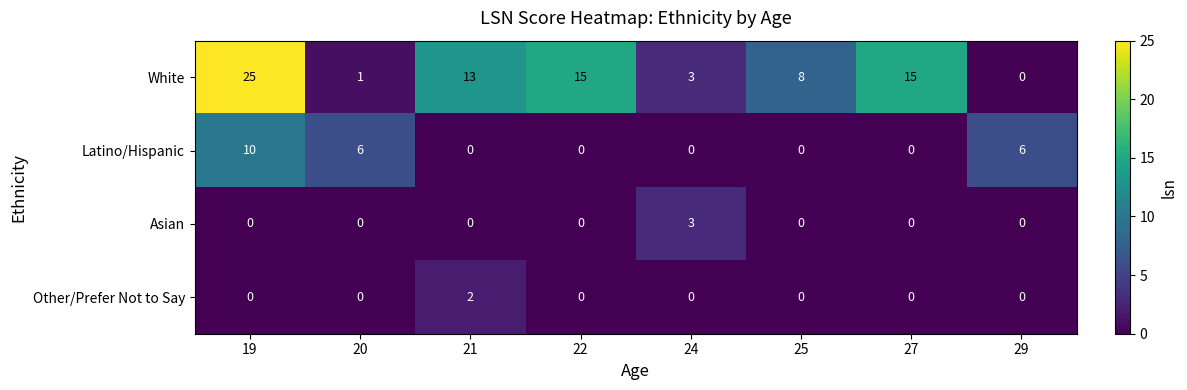

What is the difference between the highest and lowest values at 22?

15